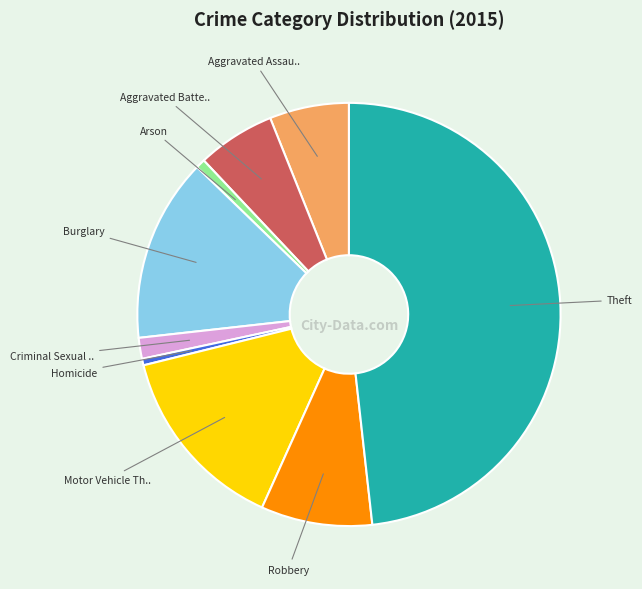

Does any single category account for the majority?

No